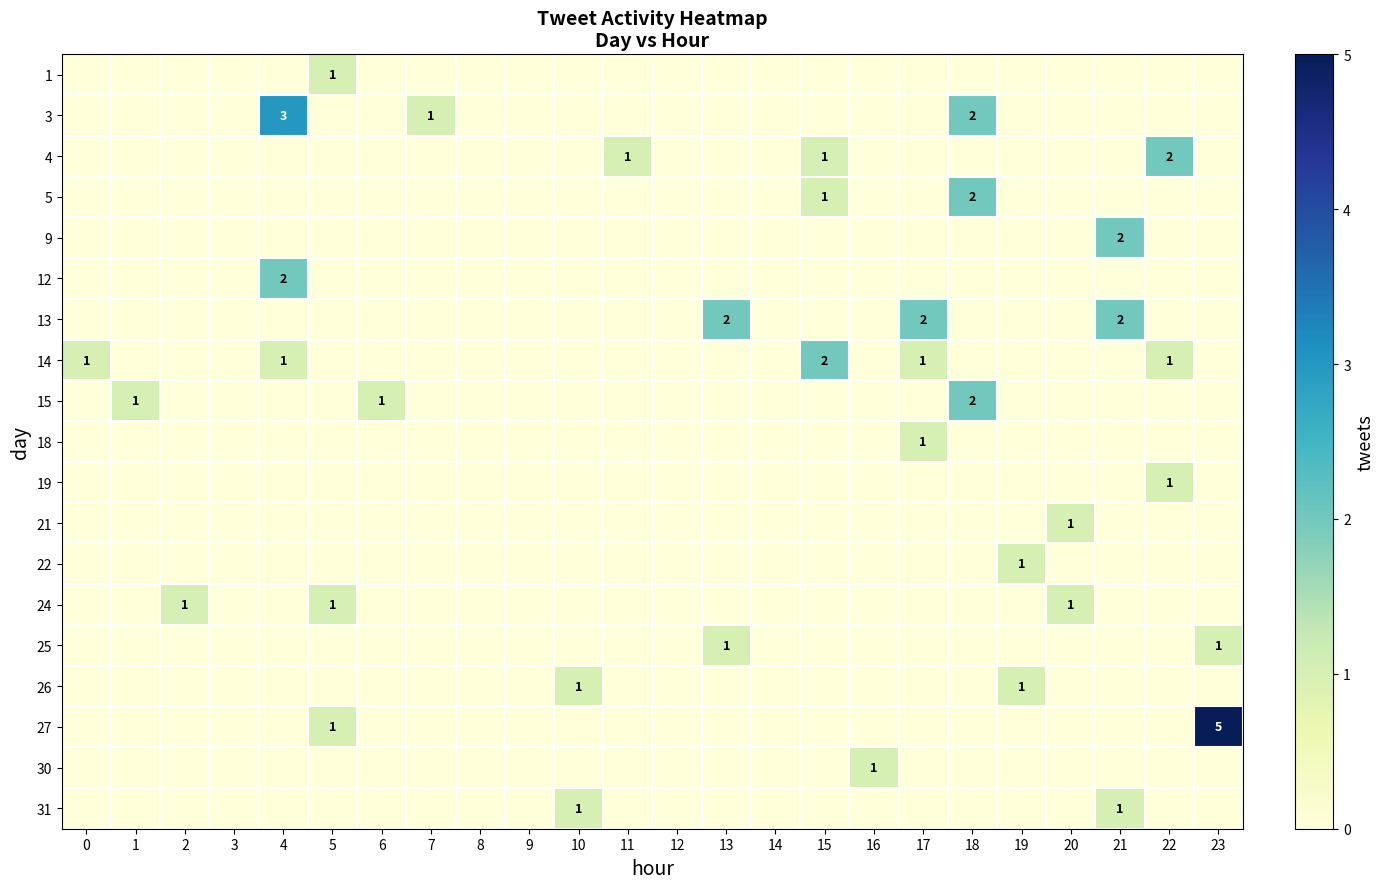

At which category is the sum across all series the highest?

4